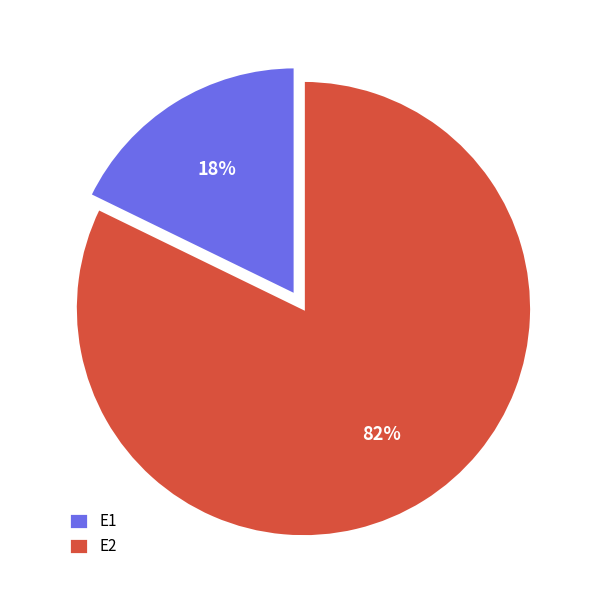

To the nearest percent, what is the average slice percentage?

50%